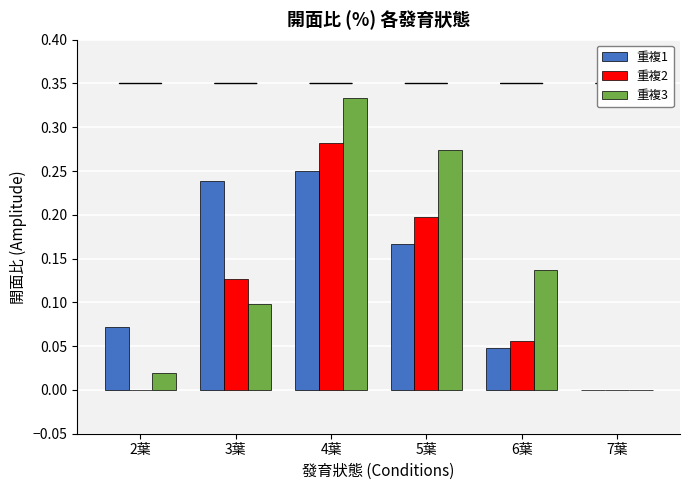

Is it true that 重複1 equals 0.4 at 4葉?

False